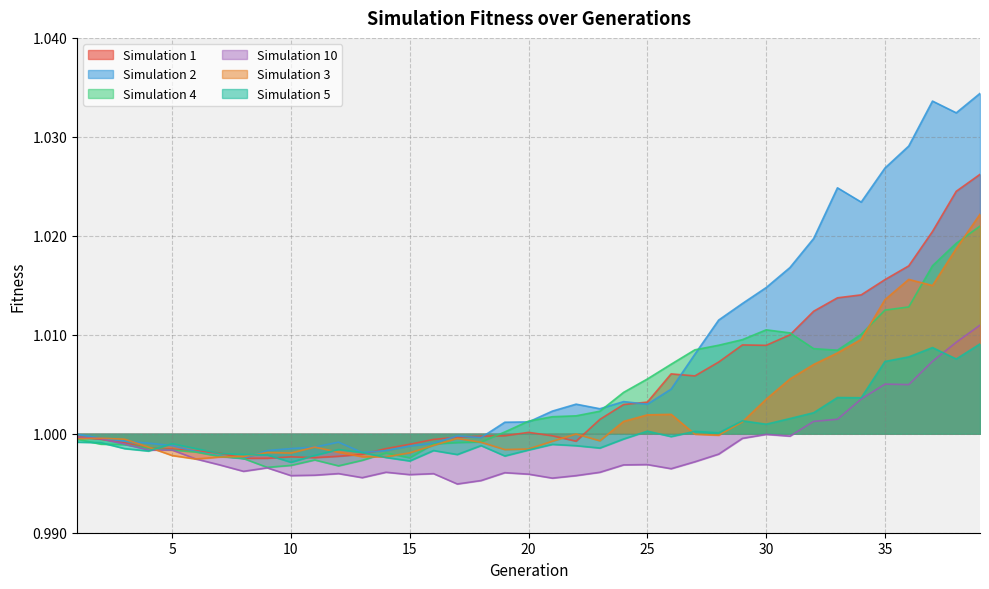

Reading left to right, extract all data points from this chart.

Simulation 1: 1=1.0	2=1.0	3=1.0	4=1.0	5=1.0	6=1.0	7=1.0	8=1.0	9=1.0	10=1.0	11=1.0	12=1.0	13=1.0	14=1.0	15=1.0	16=1.0	17=1.0	18=1.0	19=1.0	20=1.0	21=1.0	22=1.0	23=1.0	24=1.0	25=1.0	26=1.0	27=1.0	28=1.0	29=1.0	30=1.0	31=1.0	32=1.0	33=1.0	34=1.0	35=1.0	36=1.0	37=1.0	38=1.0	39=1.0
Simulation 2: 1=1.0	2=1.0	3=1.0	4=1.0	5=1.0	6=1.0	7=1.0	8=1.0	9=1.0	10=1.0	11=1.0	12=1.0	13=1.0	14=1.0	15=1.0	16=1.0	17=1.0	18=1.0	19=1.0	20=1.0	21=1.0	22=1.0	23=1.0	24=1.0	25=1.0	26=1.0	27=1.0	28=1.0	29=1.0	30=1.0	31=1.0	32=1.0	33=1.0	34=1.0	35=1.0	36=1.0	37=1.0	38=1.0	39=1.0
Simulation 4: 1=1.0	2=1.0	3=1.0	4=1.0	5=1.0	6=1.0	7=1.0	8=1.0	9=1.0	10=1.0	11=1.0	12=1.0	13=1.0	14=1.0	15=1.0	16=1.0	17=1.0	18=1.0	19=1.0	20=1.0	21=1.0	22=1.0	23=1.0	24=1.0	25=1.0	26=1.0	27=1.0	28=1.0	29=1.0	30=1.0	31=1.0	32=1.0	33=1.0	34=1.0	35=1.0	36=1.0	37=1.0	38=1.0	39=1.0
Simulation 10: 1=1.0	2=1.0	3=1.0	4=1.0	5=1.0	6=1.0	7=1.0	8=1.0	9=1.0	10=1.0	11=1.0	12=1.0	13=1.0	14=1.0	15=1.0	16=1.0	17=1.0	18=1.0	19=1.0	20=1.0	21=1.0	22=1.0	23=1.0	24=1.0	25=1.0	26=1.0	27=1.0	28=1.0	29=1.0	30=1.0	31=1.0	32=1.0	33=1.0	34=1.0	35=1.0	36=1.0	37=1.0	38=1.0	39=1.0
Simulation 3: 1=1.0	2=1.0	3=1.0	4=1.0	5=1.0	6=1.0	7=1.0	8=1.0	9=1.0	10=1.0	11=1.0	12=1.0	13=1.0	14=1.0	15=1.0	16=1.0	17=1.0	18=1.0	19=1.0	20=1.0	21=1.0	22=1.0	23=1.0	24=1.0	25=1.0	26=1.0	27=1.0	28=1.0	29=1.0	30=1.0	31=1.0	32=1.0	33=1.0	34=1.0	35=1.0	36=1.0	37=1.0	38=1.0	39=1.0
Simulation 5: 1=1.0	2=1.0	3=1.0	4=1.0	5=1.0	6=1.0	7=1.0	8=1.0	9=1.0	10=1.0	11=1.0	12=1.0	13=1.0	14=1.0	15=1.0	16=1.0	17=1.0	18=1.0	19=1.0	20=1.0	21=1.0	22=1.0	23=1.0	24=1.0	25=1.0	26=1.0	27=1.0	28=1.0	29=1.0	30=1.0	31=1.0	32=1.0	33=1.0	34=1.0	35=1.0	36=1.0	37=1.0	38=1.0	39=1.0